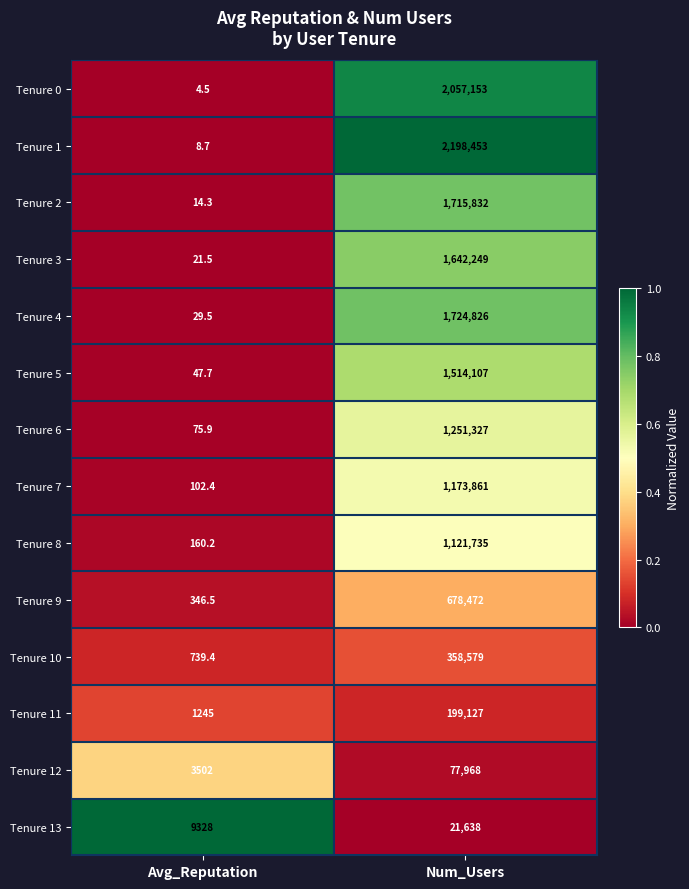

At which category is the sum across all series the highest?

Num_Users